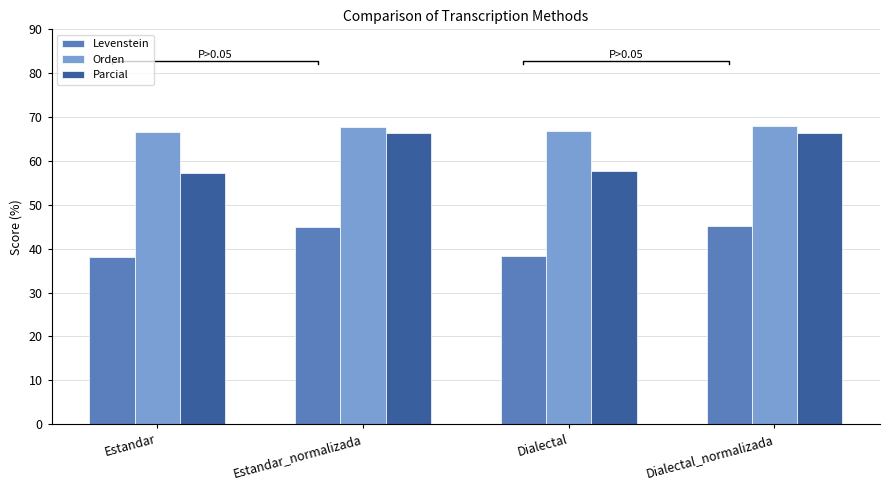

At how many categories does at least one series exceed 43?

4